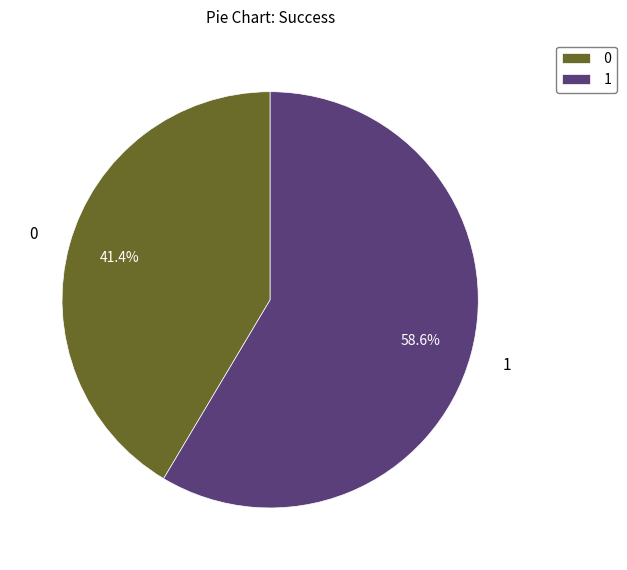

Combined, do 0 and 1 account for over 50%?

Yes